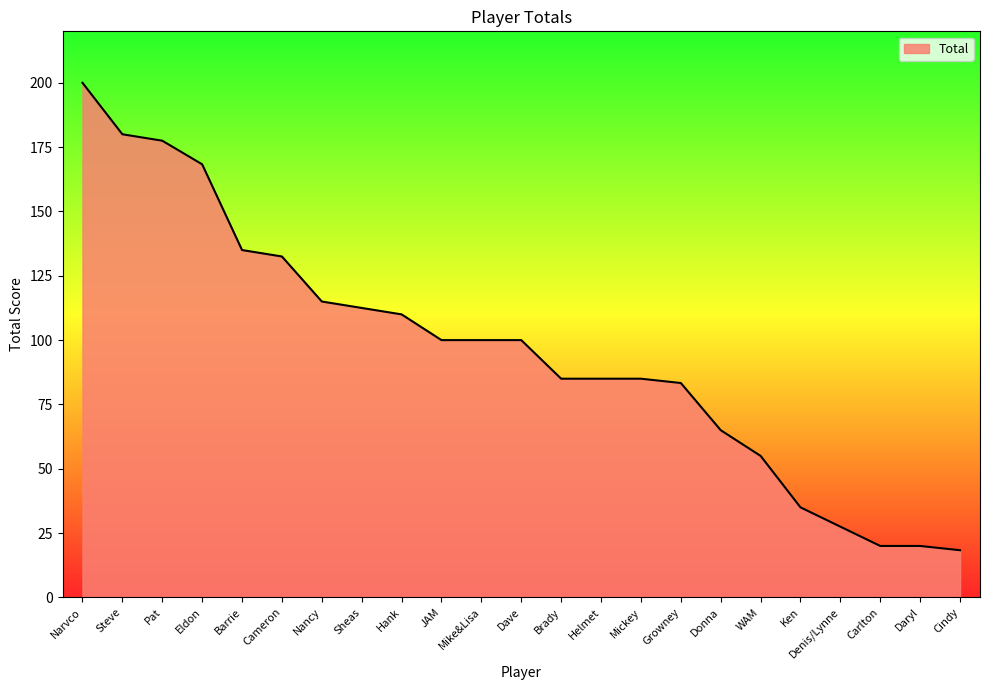

What position from the right is Dave?

12